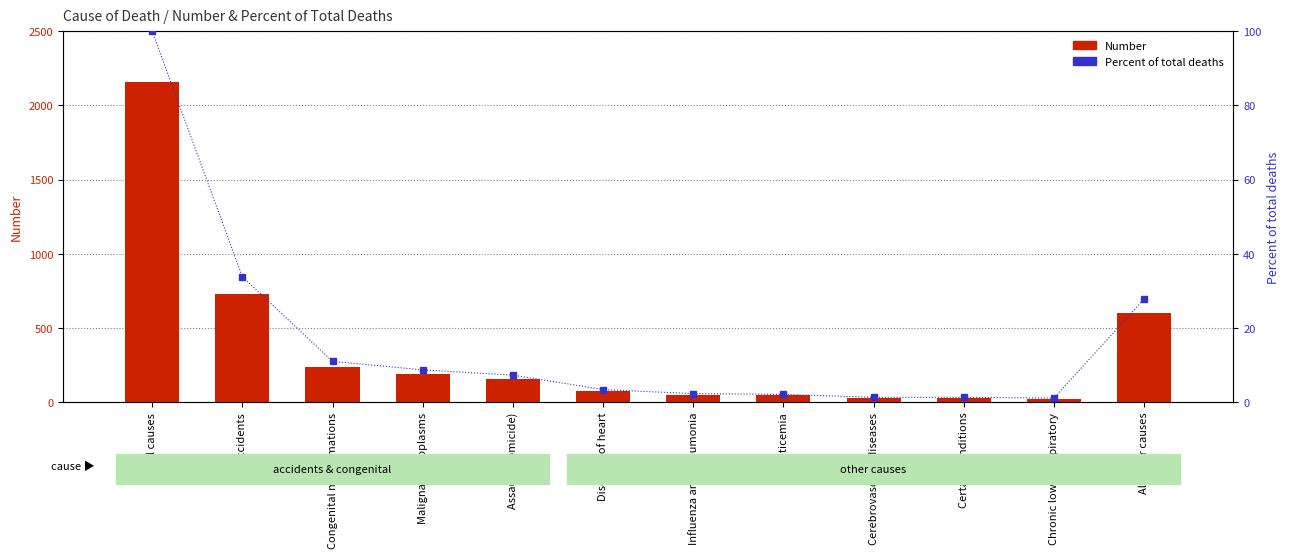

How many data points in Number are less than 158?

6